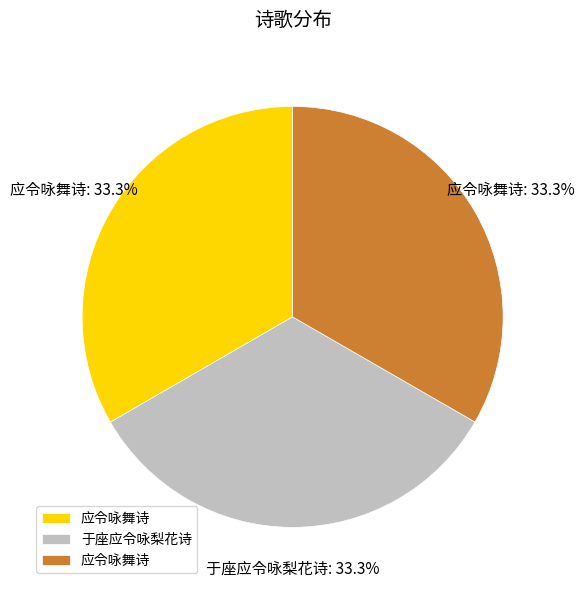

Does any single category account for the majority?

No